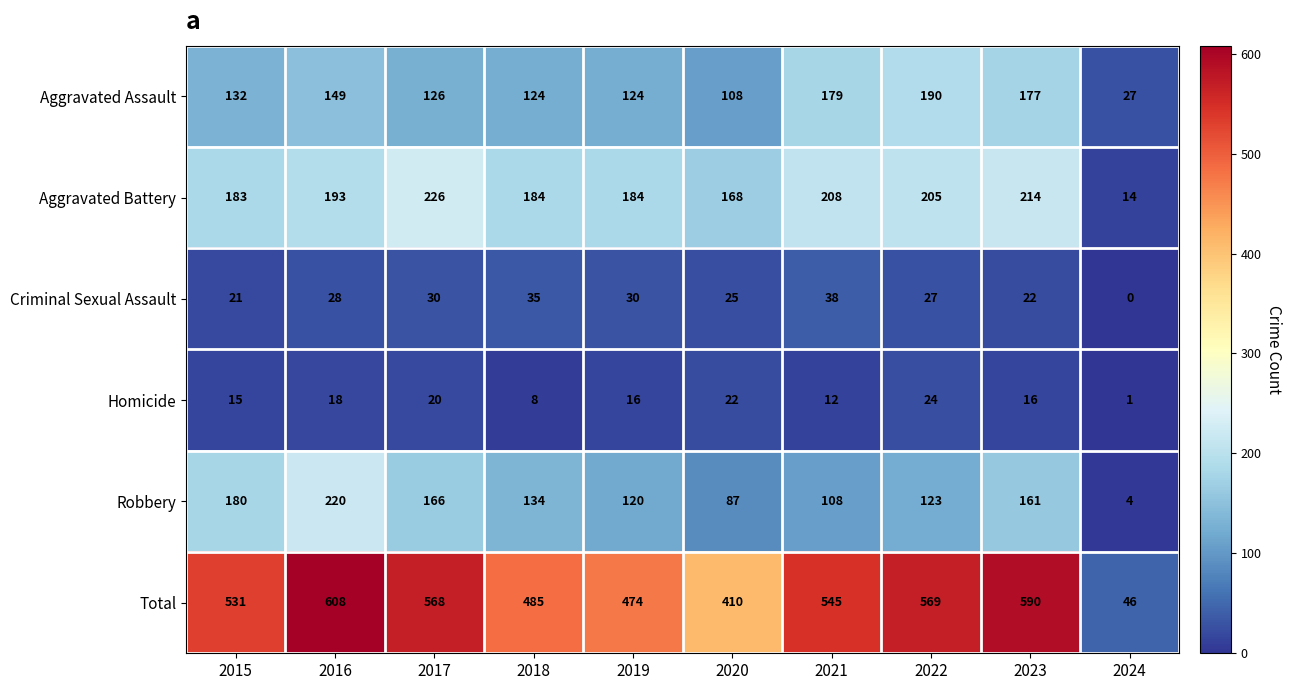

Between 2016 and 2024, which series saw the biggest shift?

Total